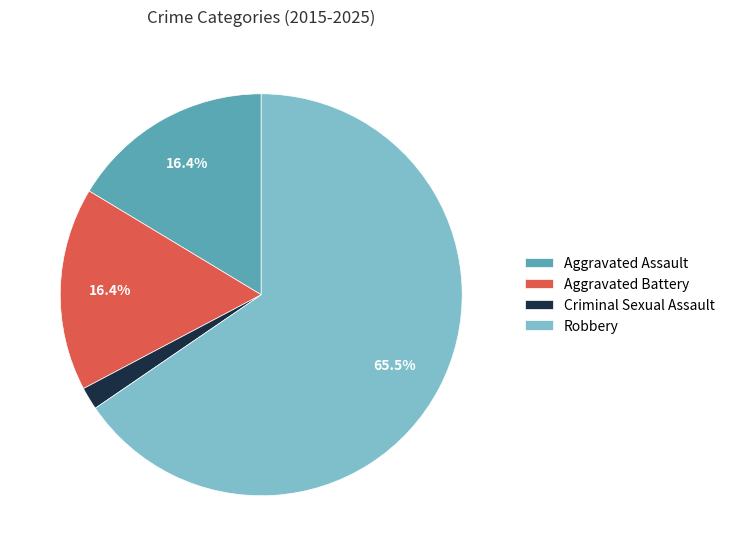

Which category accounts for the majority?

Robbery